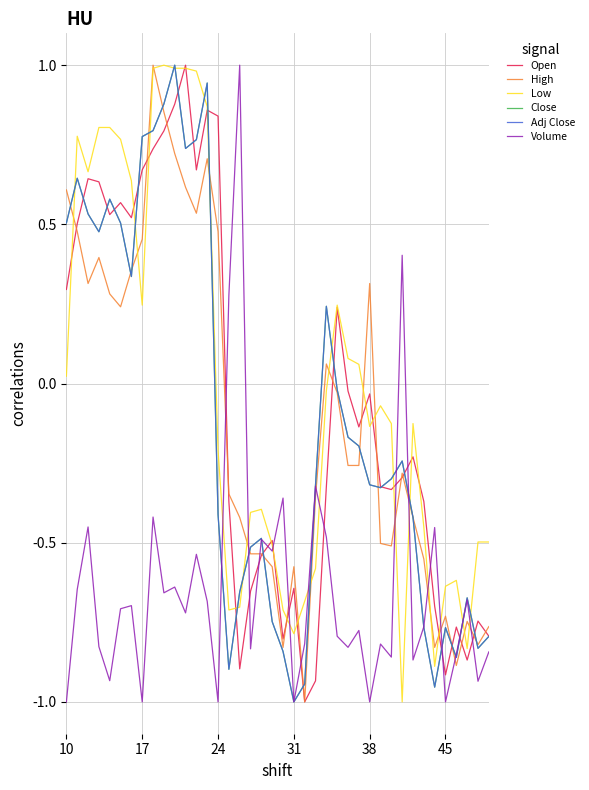

Does the chart display data point markers on the line(s)?

No